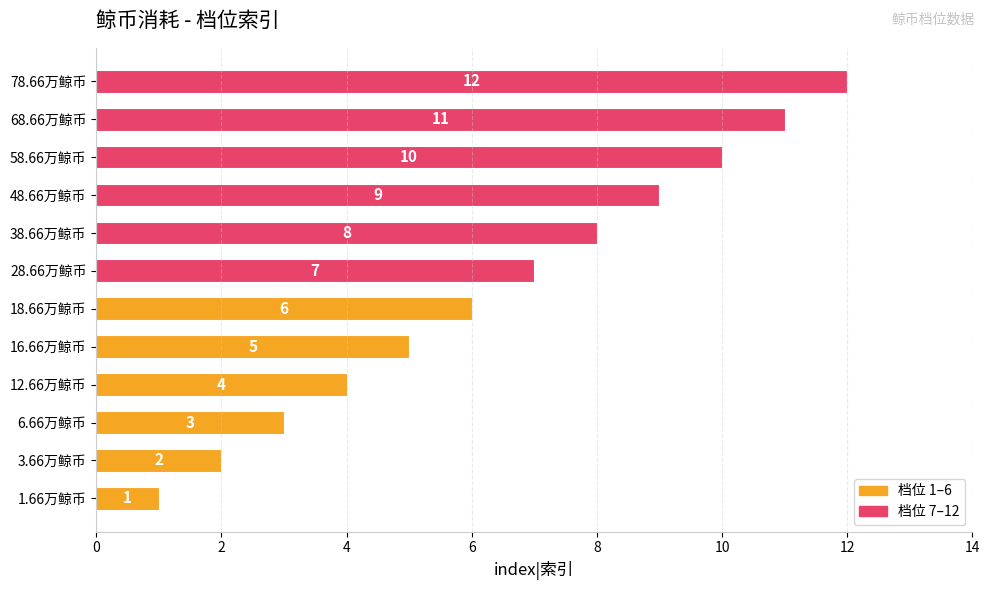

Approximately how many times larger is the value at 16.66万鲸币 compared to 58.66万鲸币?

0.5